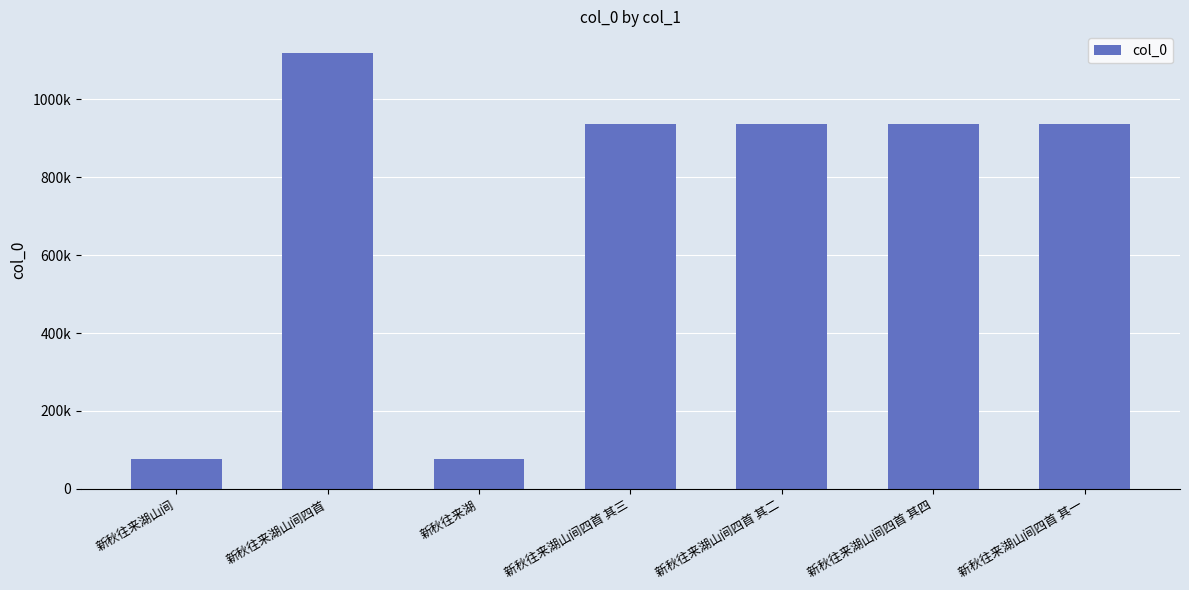

Reading left to right, transcribe all the data shown in this chart.

新秋往来湖山间=77497	新秋往来湖山间四首=1118745	新秋往来湖=77504	新秋往来湖山间四首 其三=937167	新秋往来湖山间四首 其二=937169	新秋往来湖山间四首 其四=937168	新秋往来湖山间四首 其一=937166